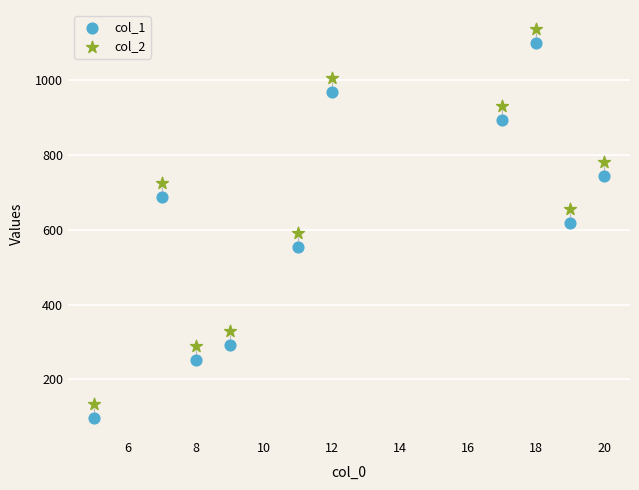

Which series contains the lowest Y value?

col_1